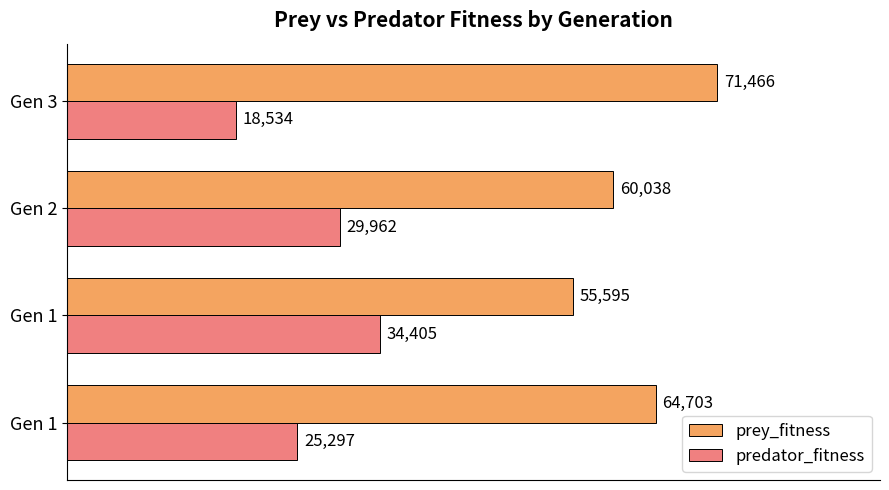

Count the number of data series in this chart.

2